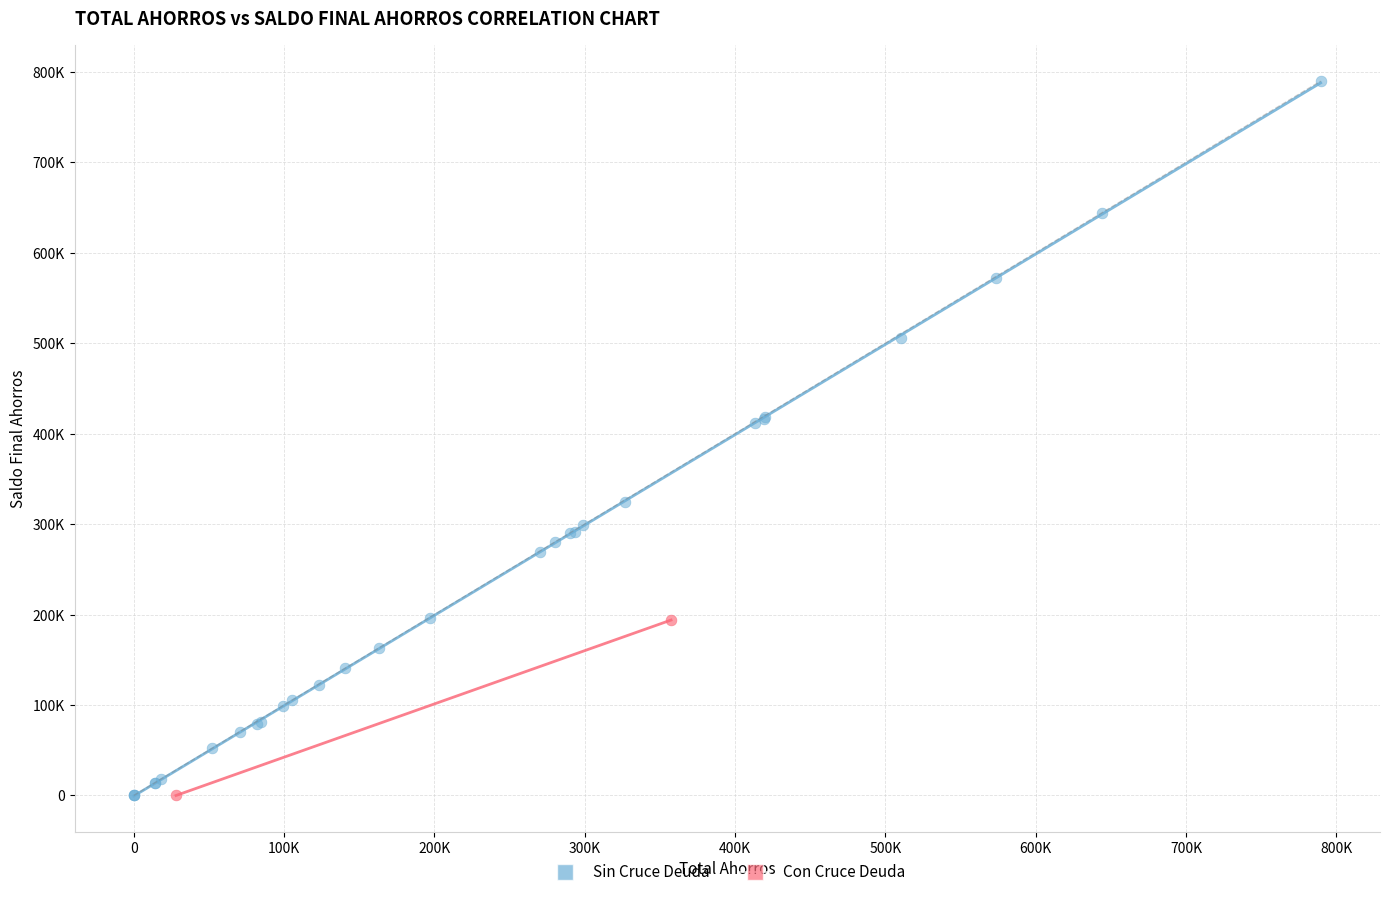

What are all the series names shown in the legend?

Sin Cruce Deuda, Con Cruce Deuda